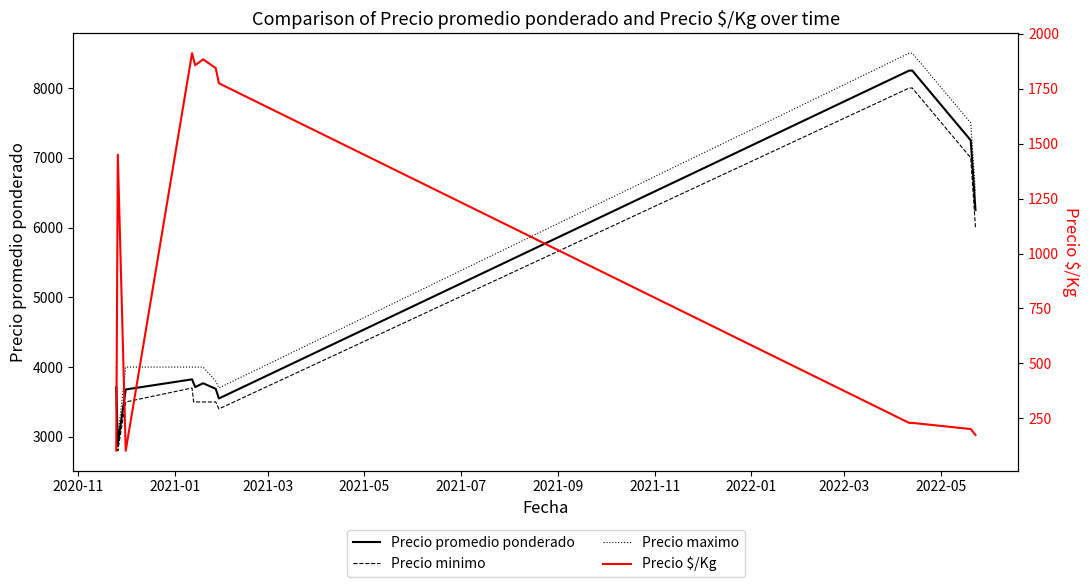

What are all the series names shown in the legend?

Precio promedio ponderado, Precio minimo, Precio maximo, Precio $/Kg